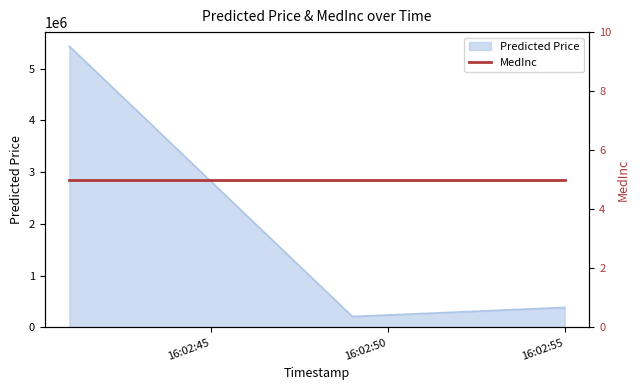

What is the minimum value for Predicted Price?

211809.5